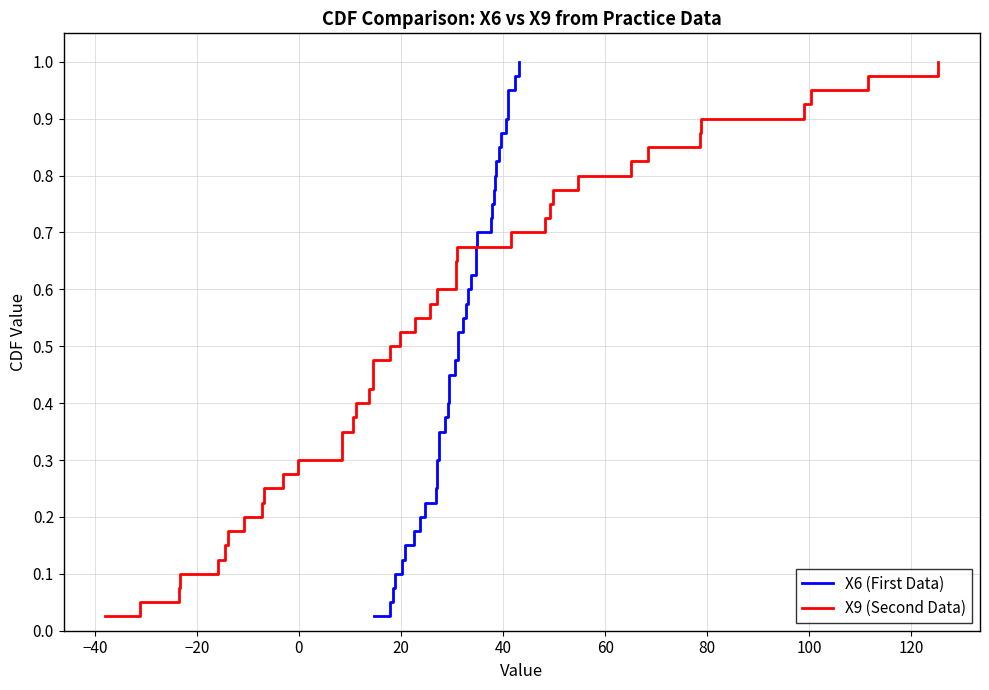

What is the average value of the X9 (Second Data) series?

0.5